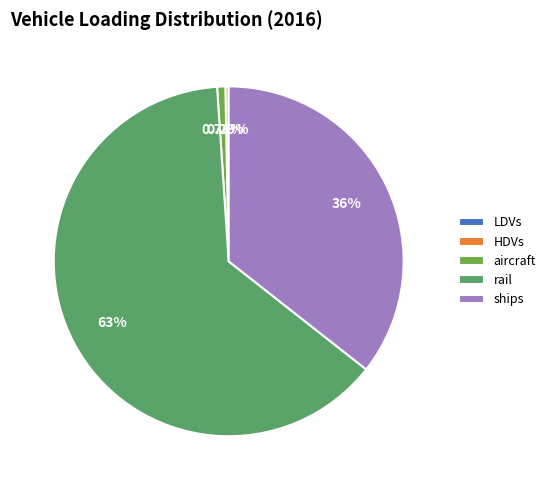

Which slice is the largest?

rail